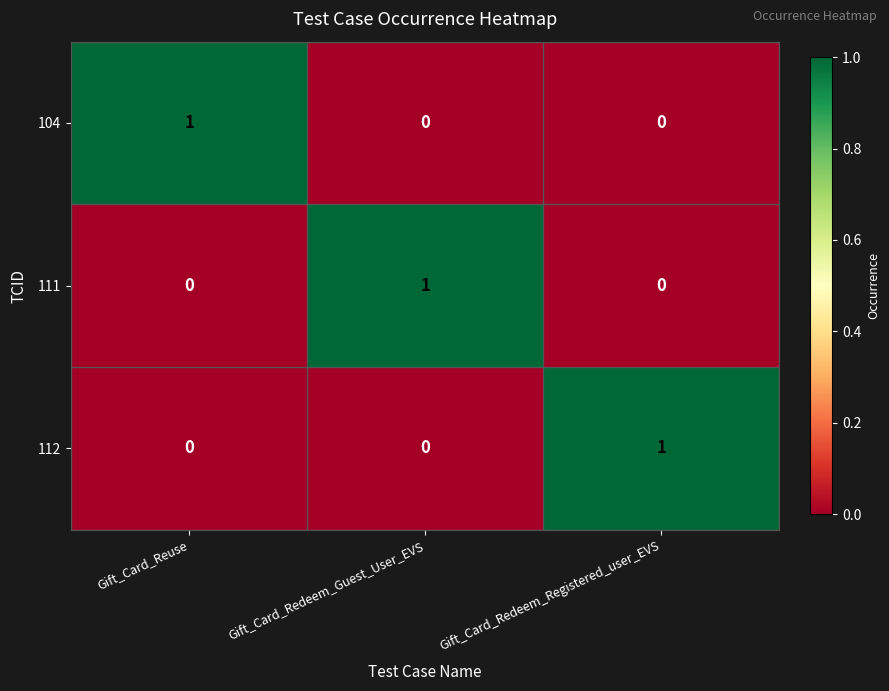

At how many categories does at least one series exceed 0?

3